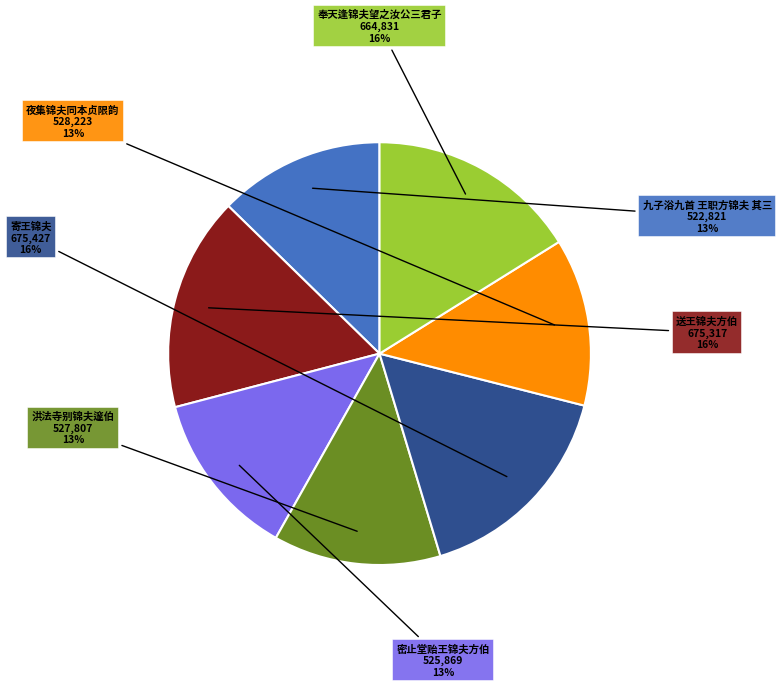

Does any single category account for the majority?

No